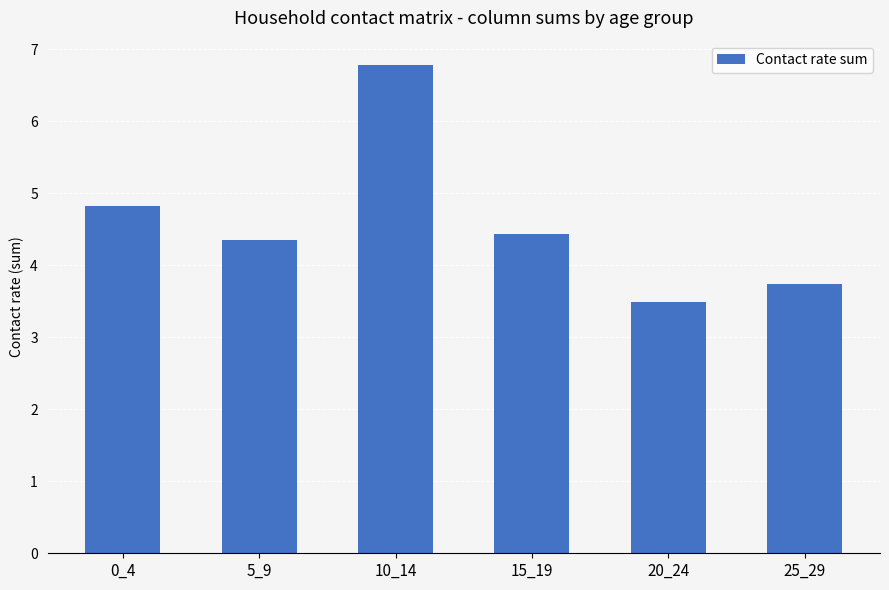

Is it true that the value at 20_24 is 5.1?

False